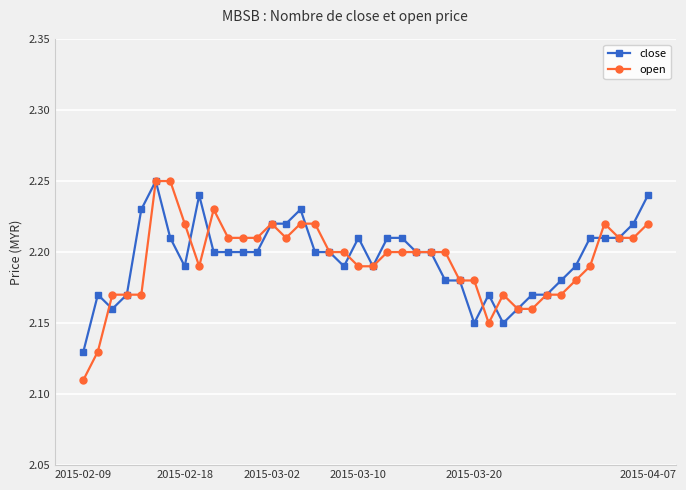

At how many categories does at least one series exceed 2?

40